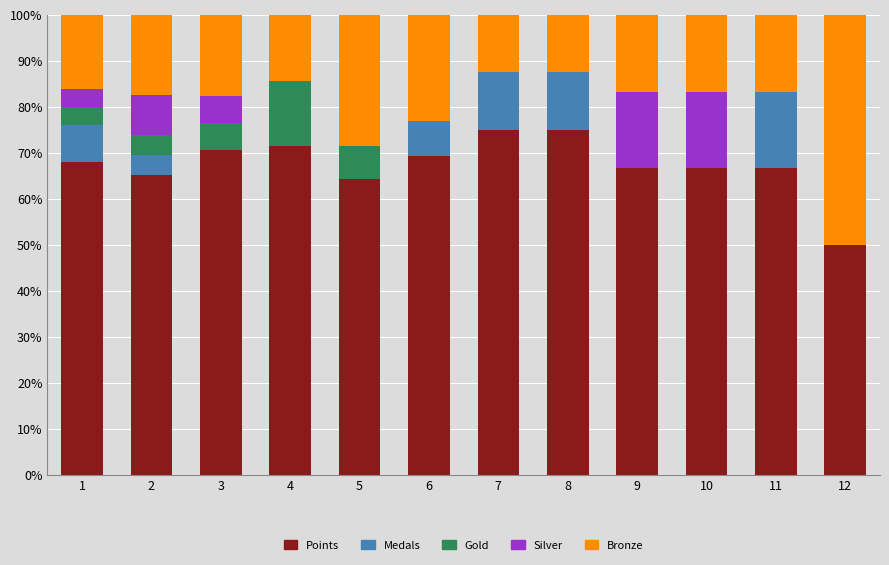

Does the chart contain stacked bars?

Yes